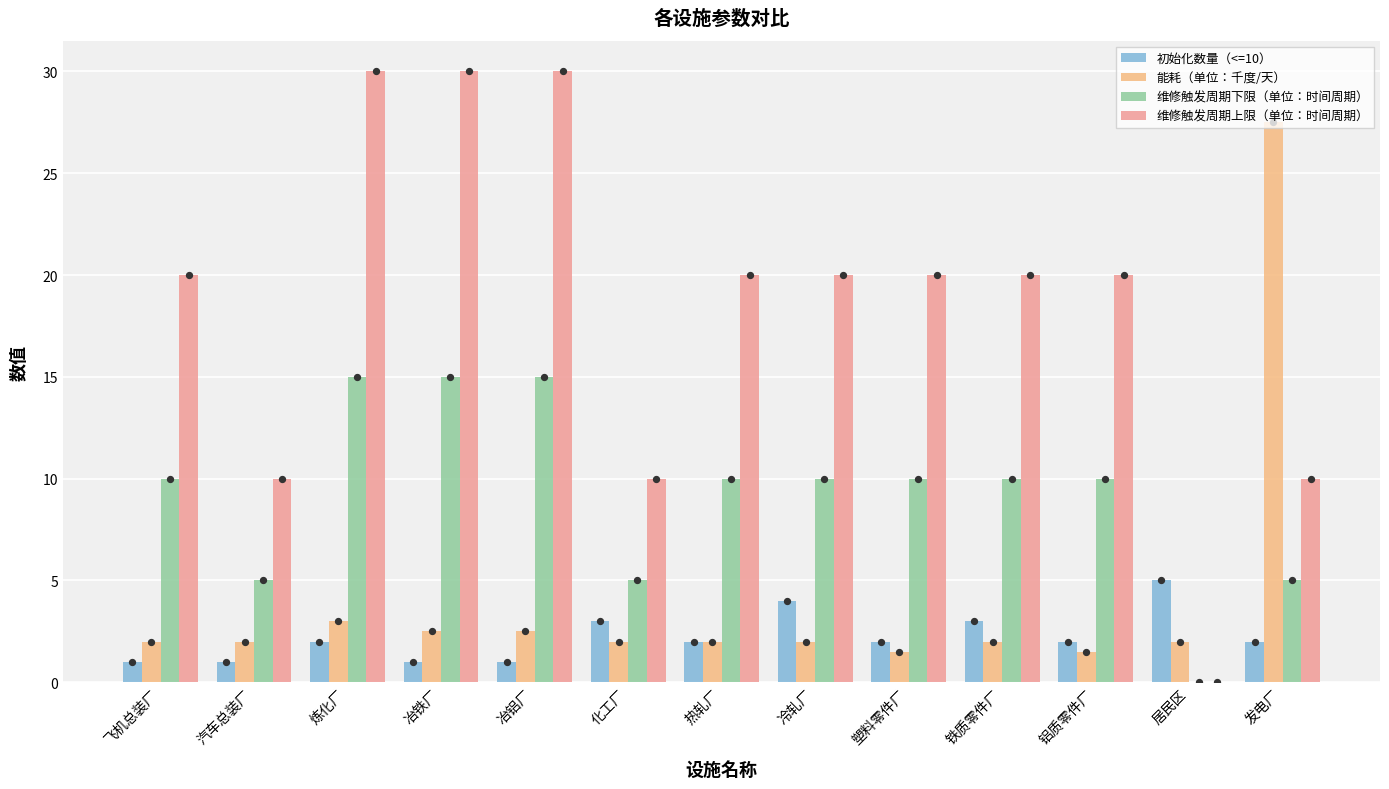

Which series has the largest total across all categories?

维修触发周期上限（单位：时间周期）